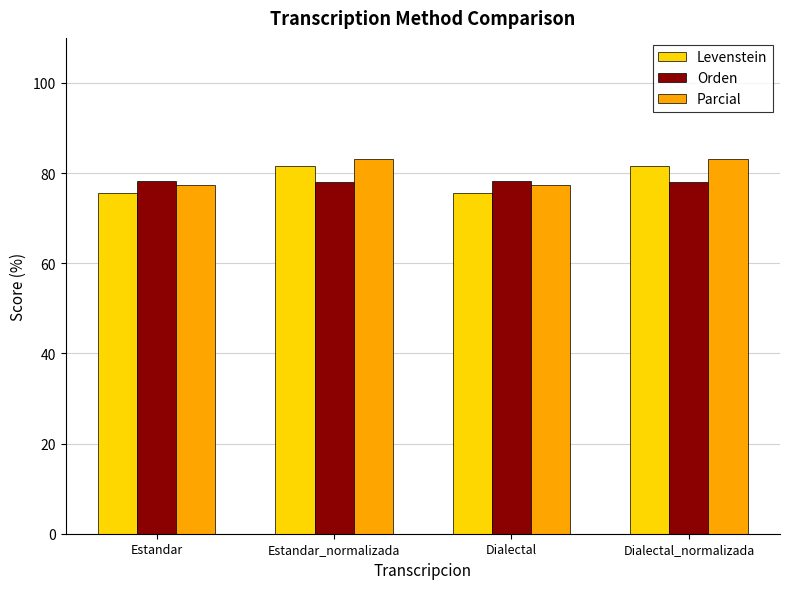

Does the chart contain any negative values?

No